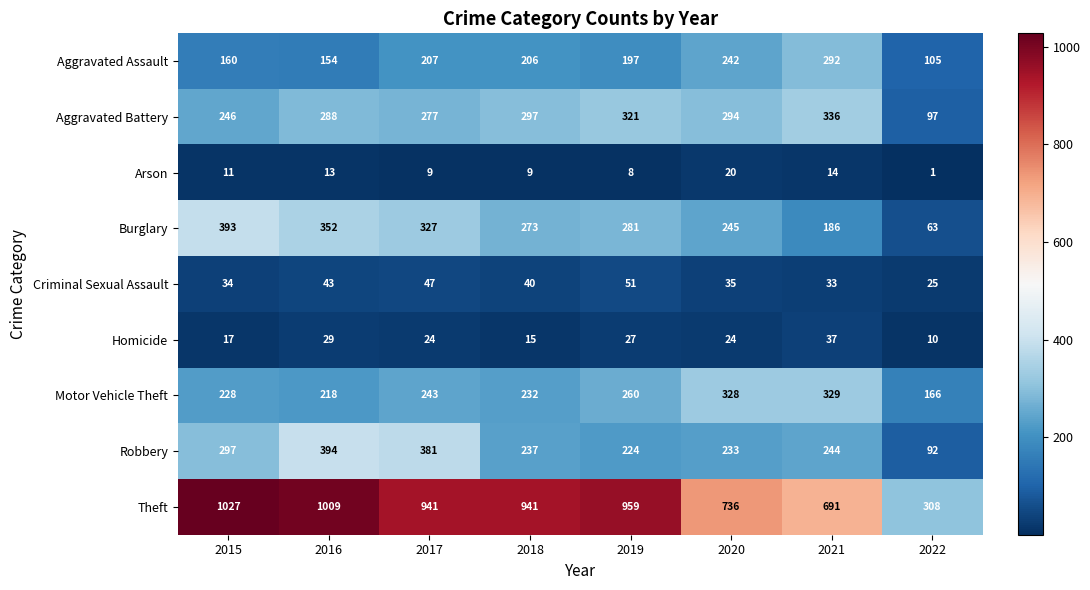

What is the maximum value shown in the chart?

1027